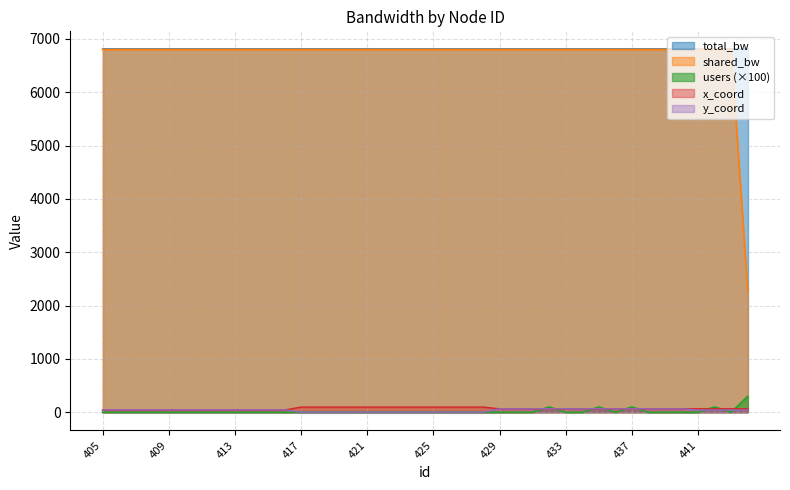

Which series has the largest total across all categories?

total_bw